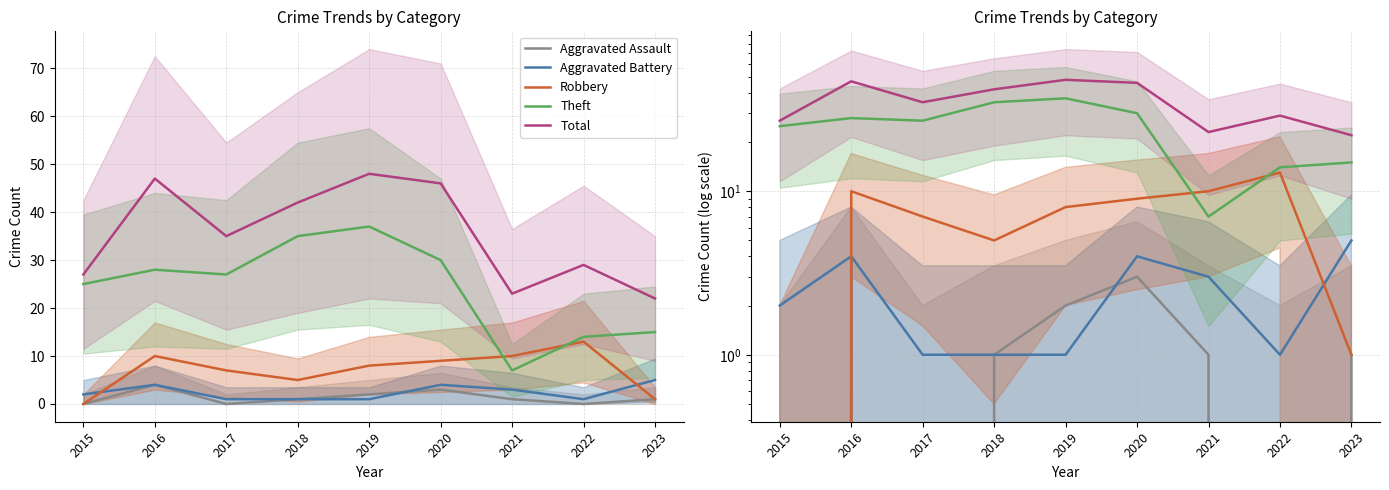

The Robbery series shows 2 at 2023. True or false?

False